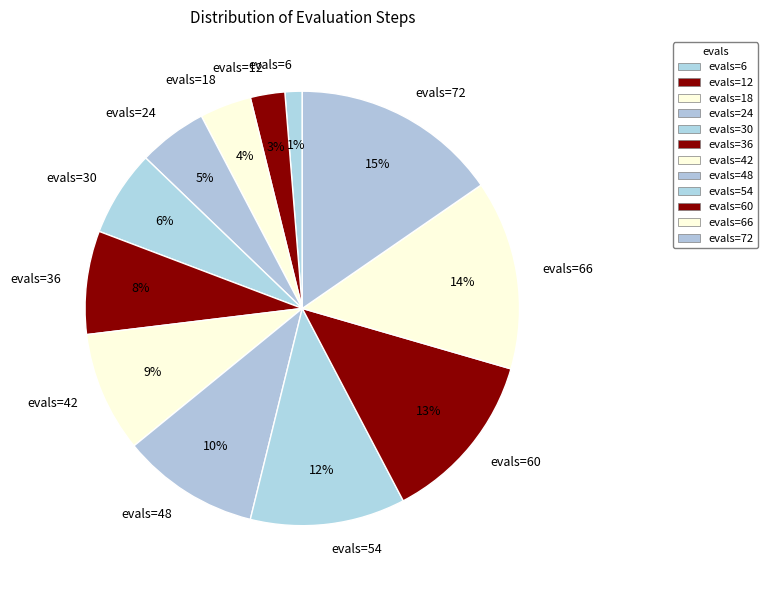

Does evals=54 represent more than half of the total?

No